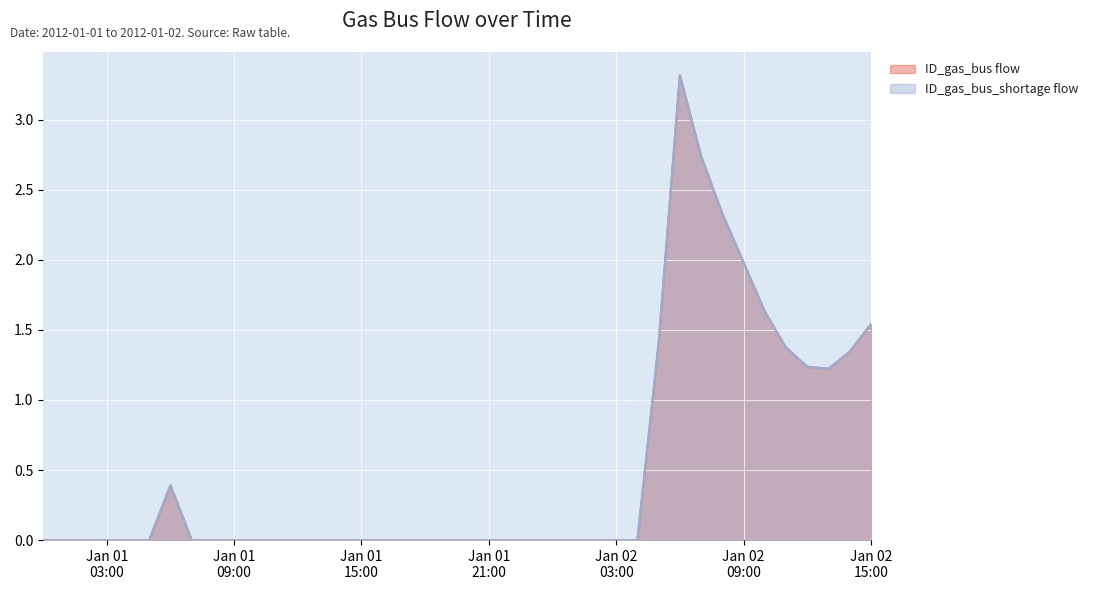

What is the difference between the maximum and minimum values in the ID_gas_bus_shortage flow series?

3.3